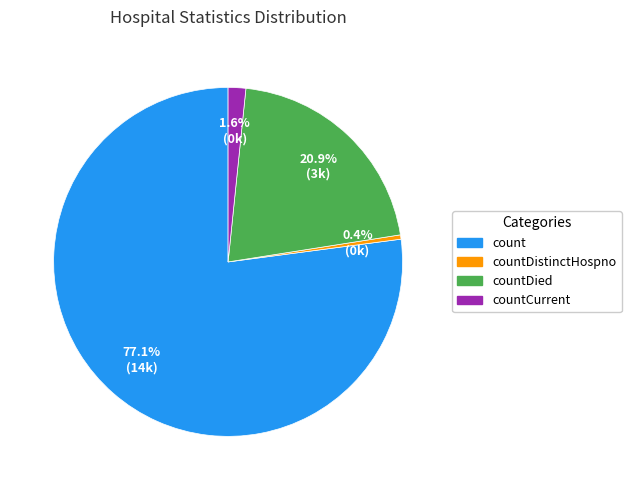

Does any single category account for the majority?

Yes